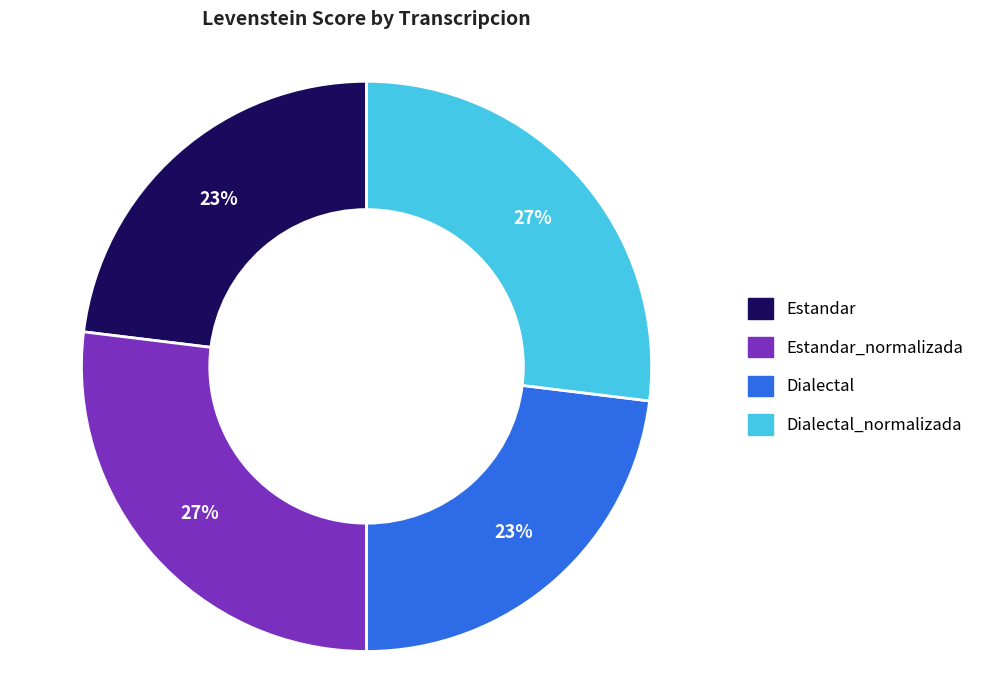

To the nearest percent, what is the difference between the largest and smallest slice percentages?

4%